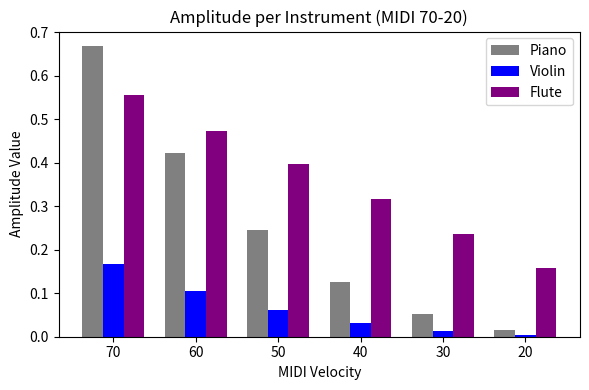

How many bars are there in total?

18